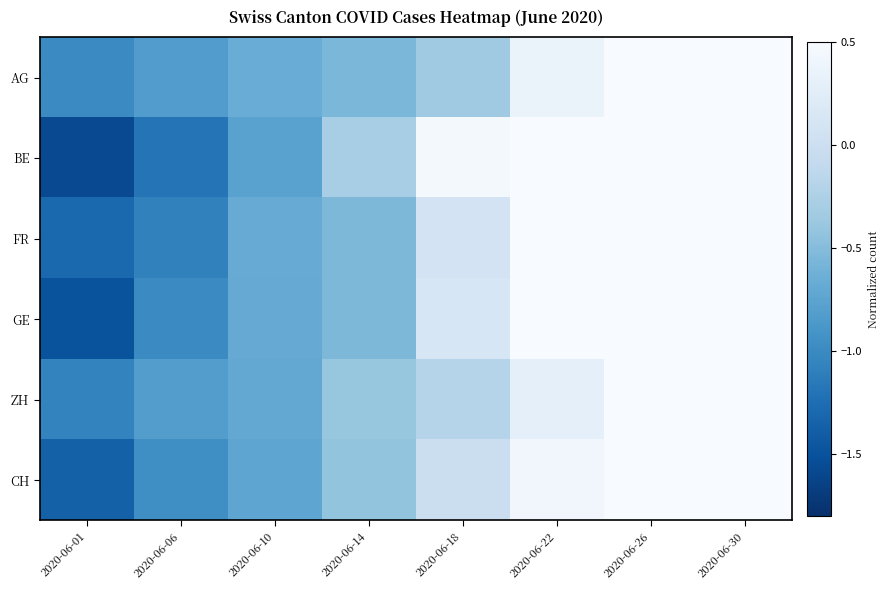

Between 2020-06-06 and 2020-06-14, which series saw the biggest shift?

BE